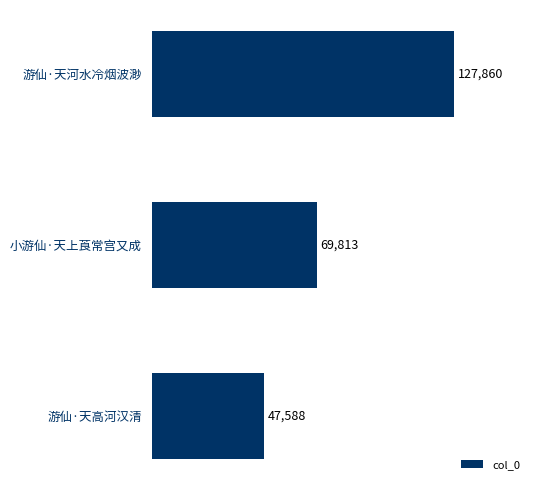

List the labels in order of value, largest first.

游仙·天河水冷烟波渺, 小游仙·天上莨常宫又成, 游仙·天高河汉清